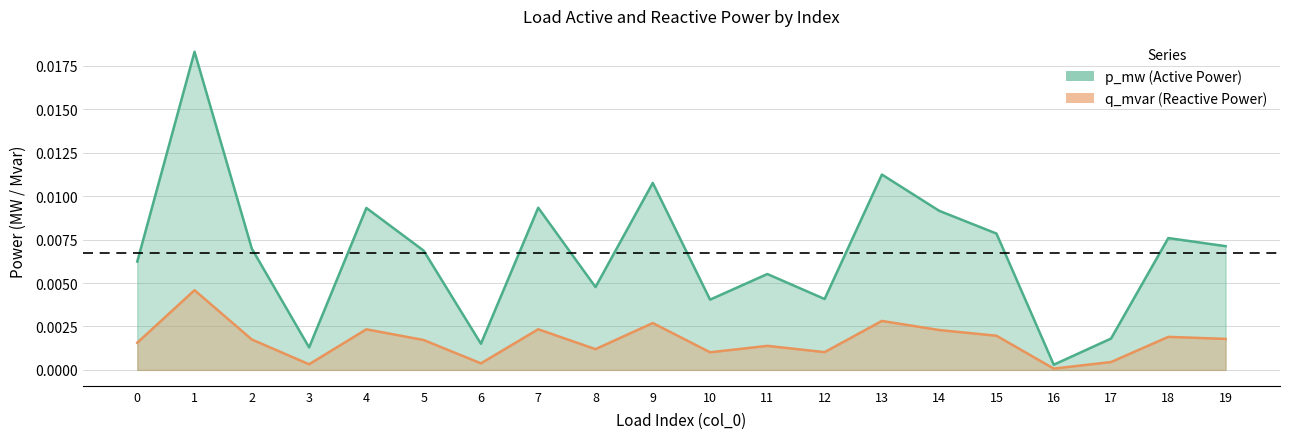

Rank the categories by q_mvar value from highest to lowest.

1, 13, 9, 7, 4, 14, 15, 18, 19, 2, 5, 0, 11, 8, 12, 10, 17, 6, 3, 16